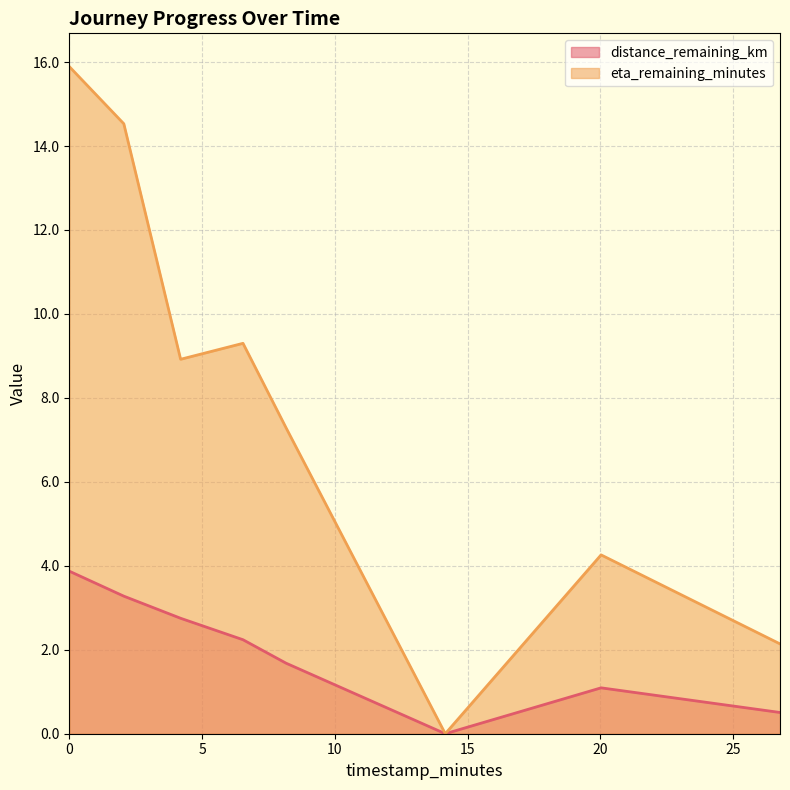

How many series are shown in this chart?

2